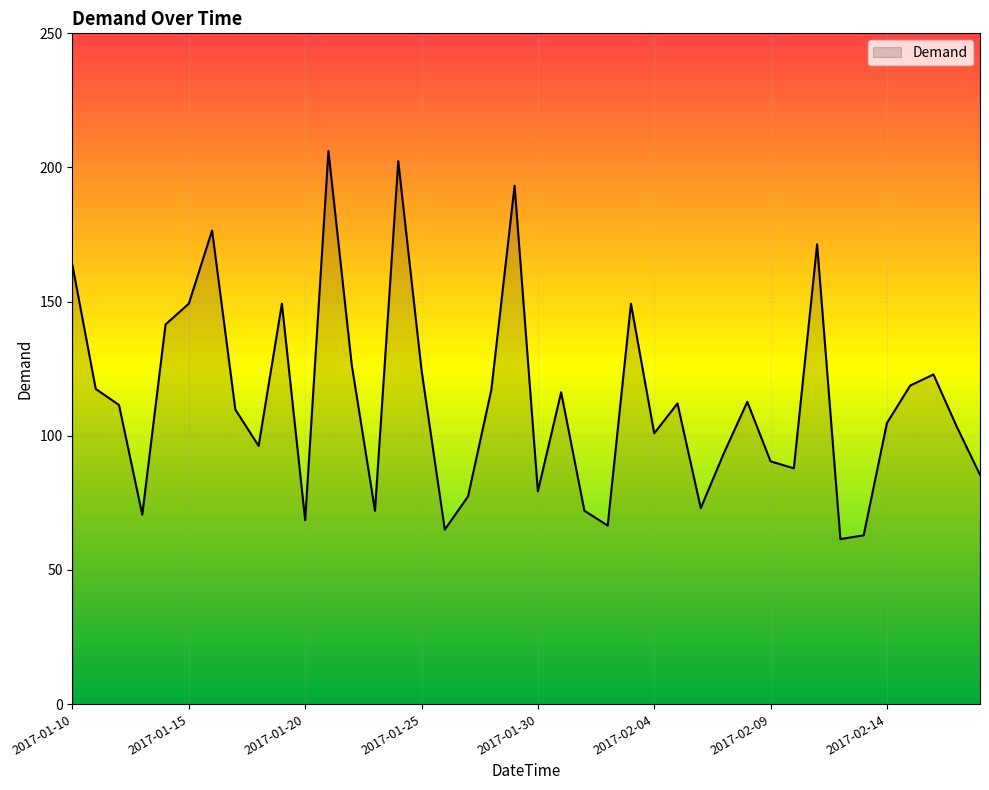

What is the difference between the maximum and minimum values?

144.6